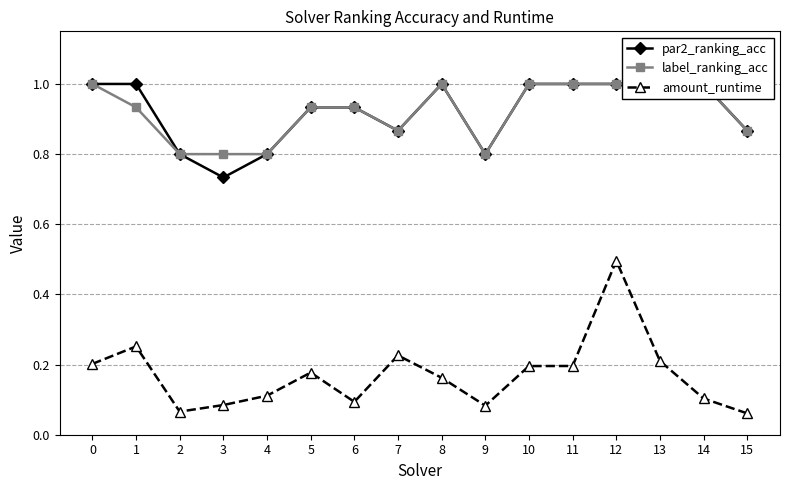

True or false: amount_runtime and par2_ranking_acc intersect in this chart.

False